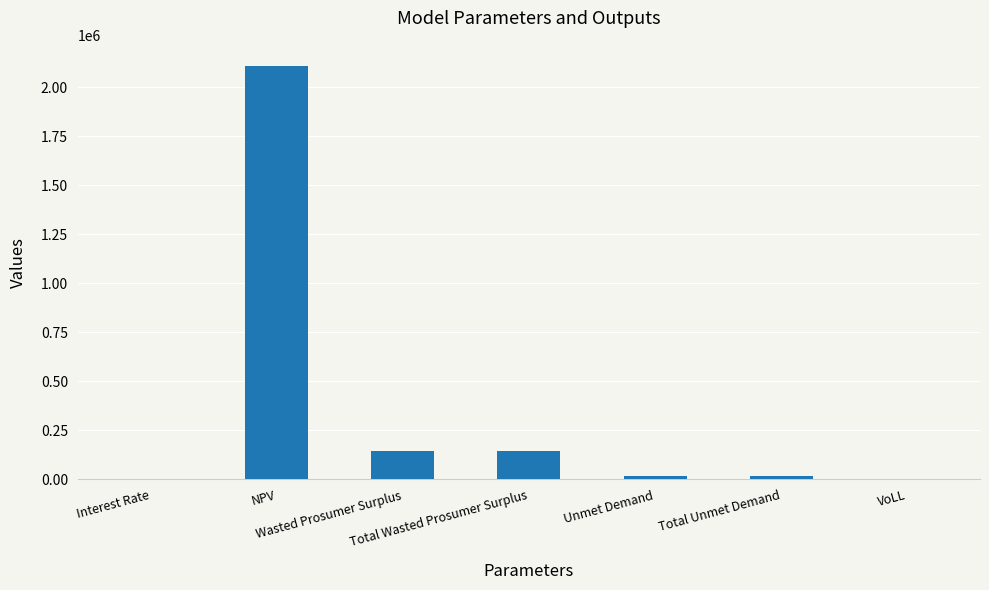

What is the sum of all values?

2437683.3